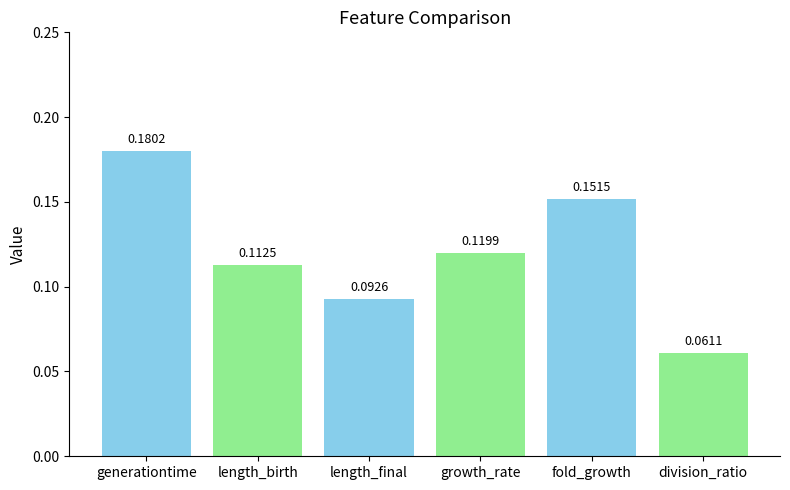

List the labels in order of value, smallest first.

division_ratio, length_final, length_birth, growth_rate, fold_growth, generationtime